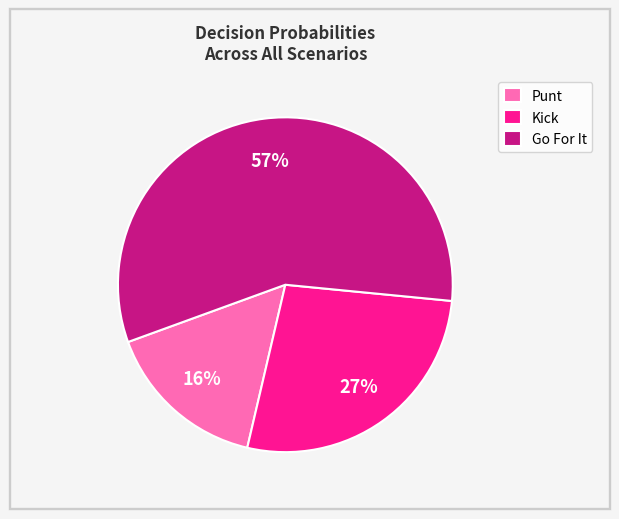

Is it true that Go For It is 62% of the pie?

False